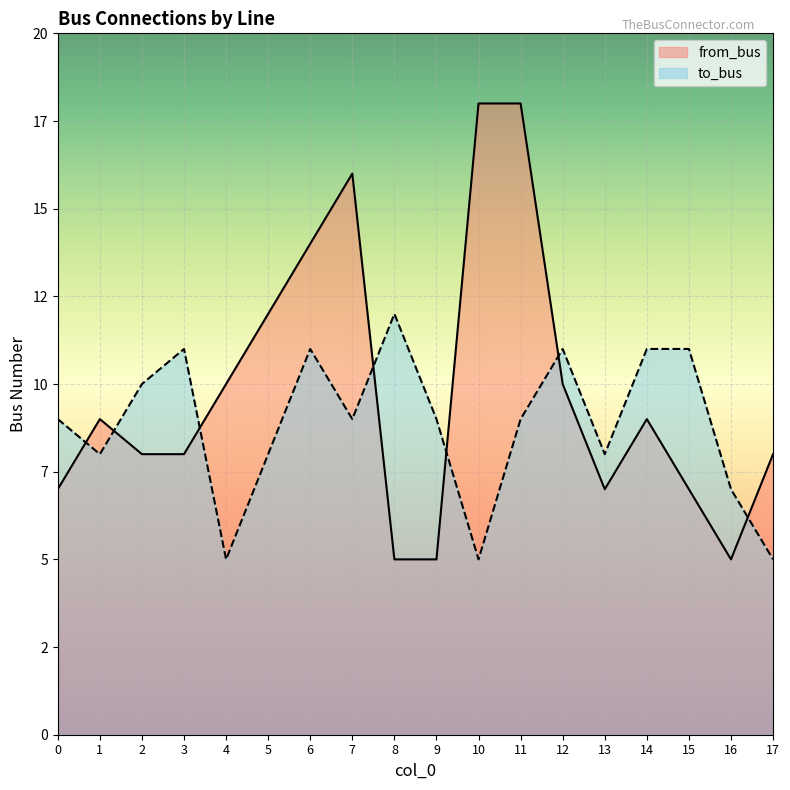

At how many categories does at least one series exceed 17?

2